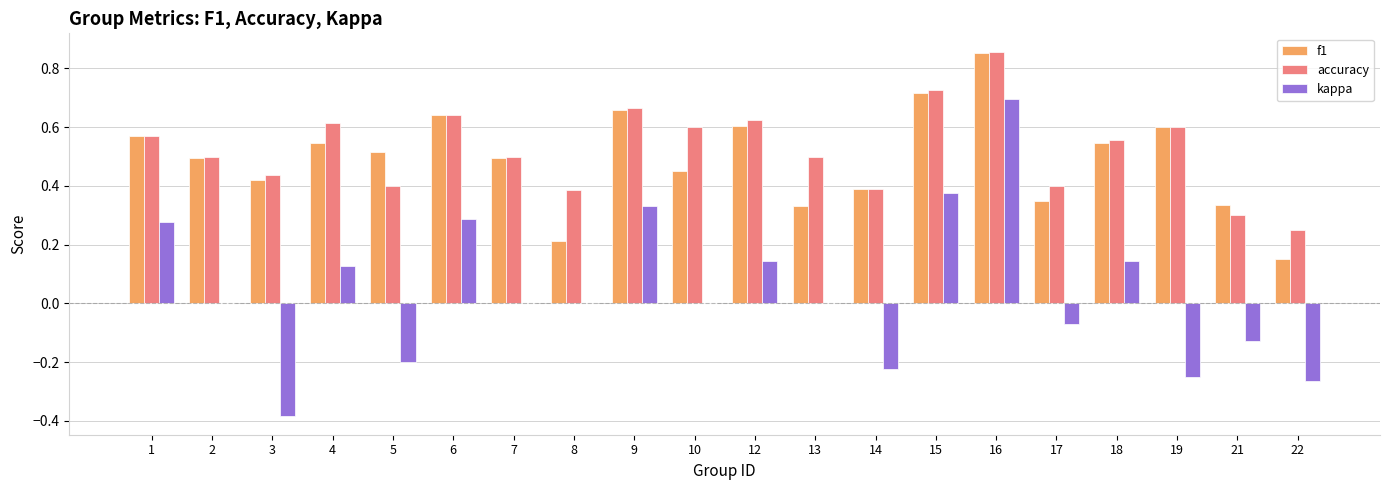

The accuracy series shows 0.4 at 17. True or false?

True